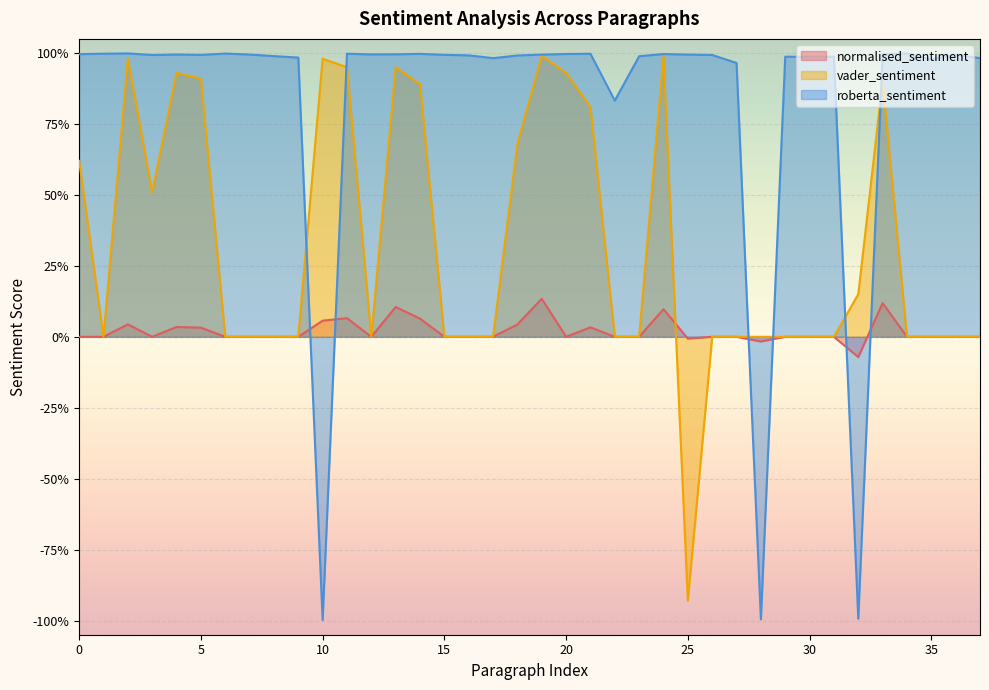

Reading left to right, extract all data points from this chart.

normalised_sentiment: 0.0	0.0	0.0	0.0	0.0	0.0	0.0	0.0	0.0	0.0	0.1	0.1	0.0	0.1	0.1	0.0	0.0	0.0	0.0	0.1	0.0	0.0	0.0	0.0	0.1	-0.0	0.0	0.0	-0.0	0.0	0.0	0.0	-0.1	0.1	0.0	0.0	0.0	0.0
vader_sentiment: 0.6	0.0	1.0	0.5	0.9	0.9	0.0	0.0	0.0	0.0	1.0	0.9	0.0	0.9	0.9	0.0	0.0	0.0	0.7	1.0	0.9	0.8	0.0	0.0	1.0	-0.9	0.0	0.0	0.0	0.0	0.0	0.0	0.1	0.9	0.0	0.0	0.0	0.0
roberta_sentiment: 1.0	1.0	1.0	1.0	1.0	1.0	1.0	1.0	1.0	1.0	-1.0	1.0	1.0	1.0	1.0	1.0	1.0	1.0	1.0	1.0	1.0	1.0	0.8	1.0	1.0	1.0	1.0	1.0	-1.0	1.0	1.0	1.0	-1.0	1.0	1.0	1.0	1.0	1.0